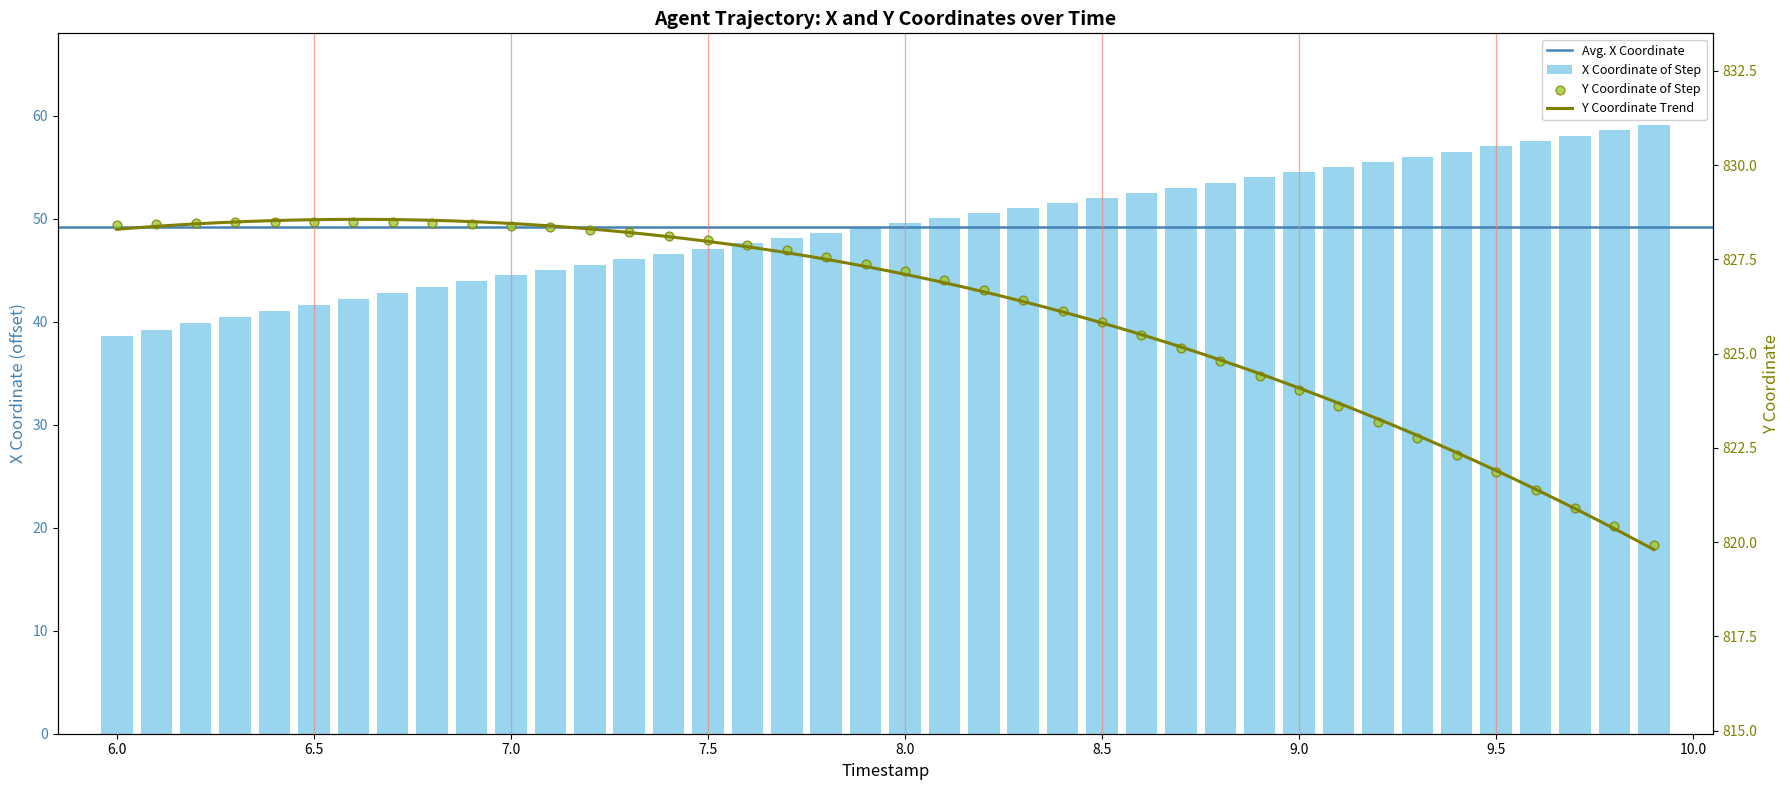

Which series reaches the maximum Y coordinate?

Y